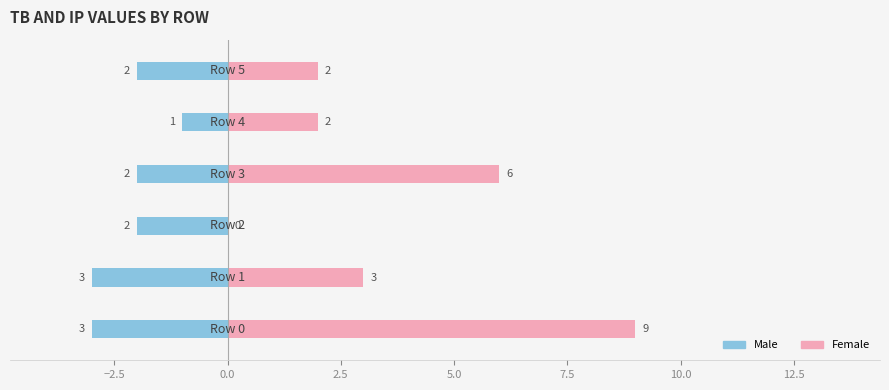

The value of Female at 7.5 is 3. True or false?

False